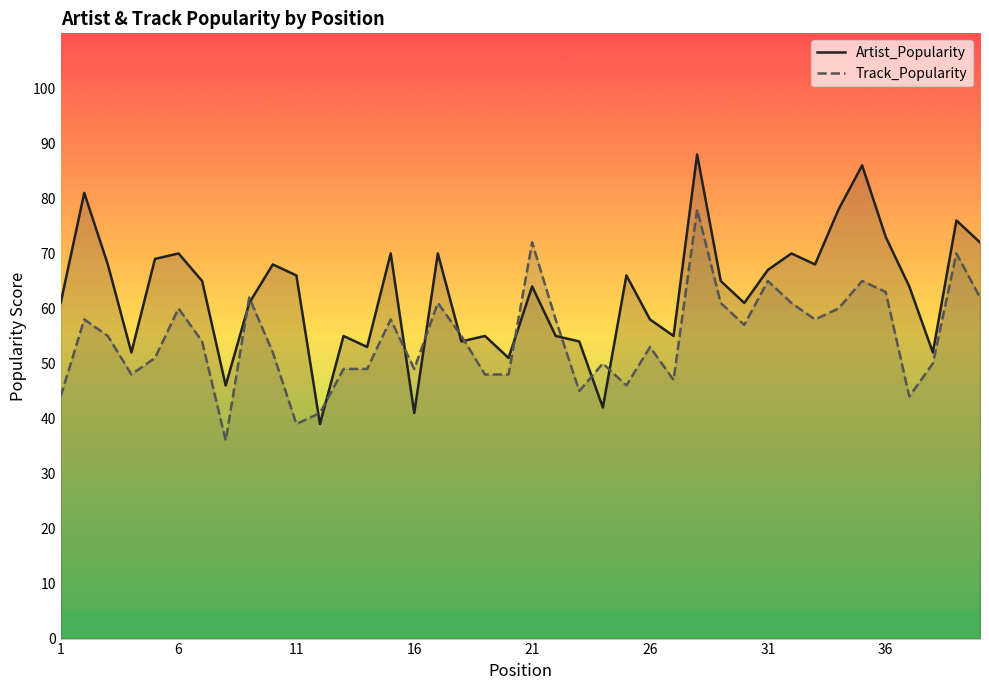

Which series changed the most between 5 and 23?

Artist_Popularity